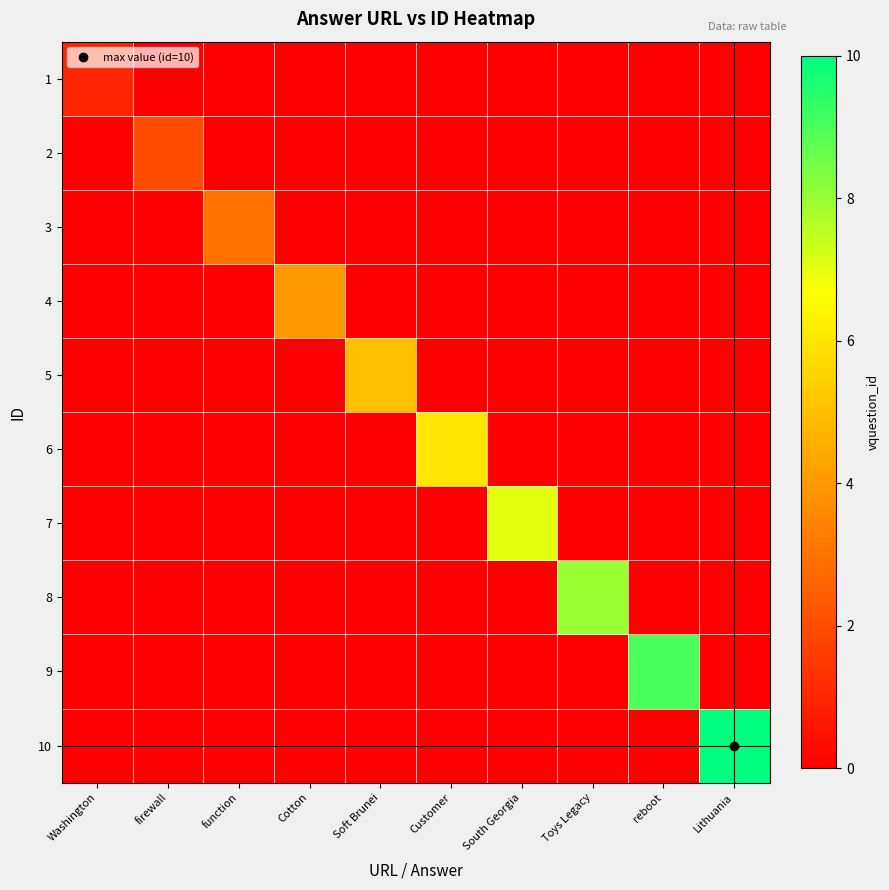

At how many categories does at least one series exceed 3?

7